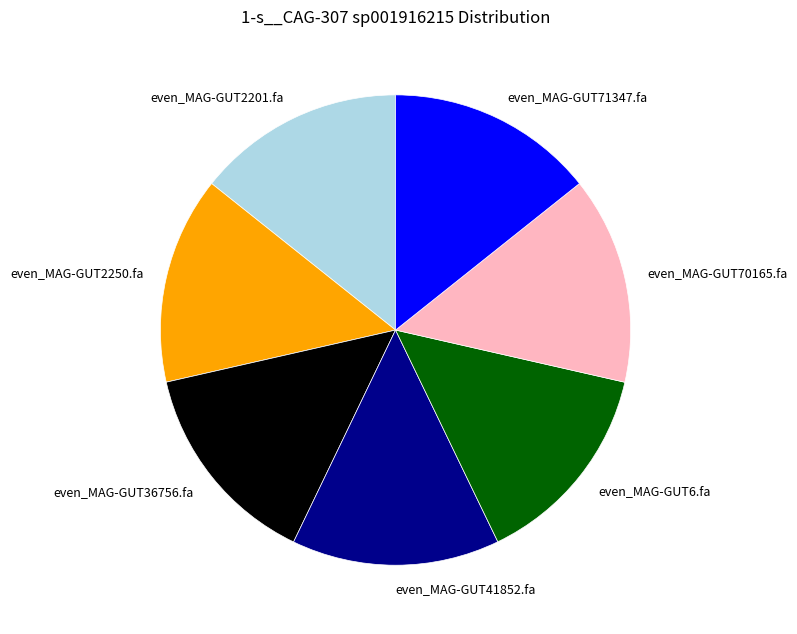

Is even_MAG-GUT36756.fa the majority of the pie?

No